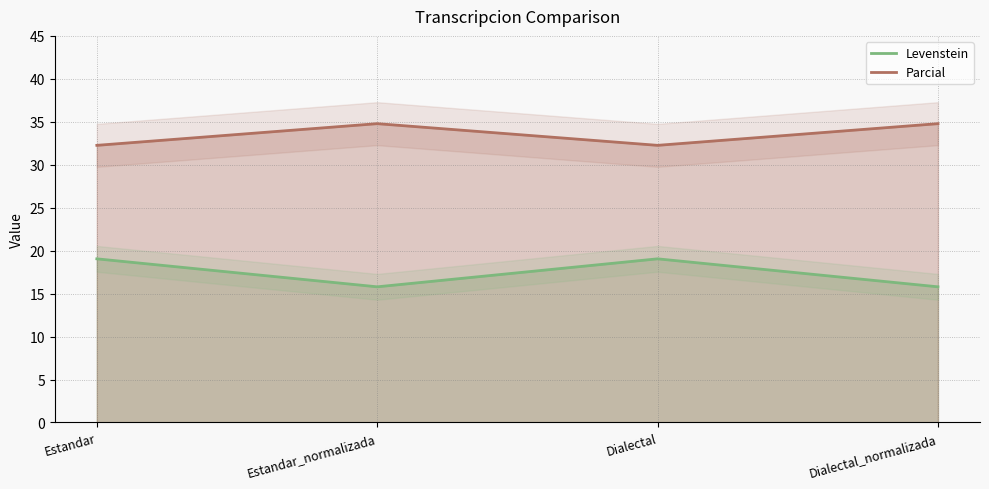

Reading left to right, what are all the values shown in this chart?

Levenstein: 19.0	15.8	19.0	15.8
Parcial: 32.3	34.8	32.3	34.8